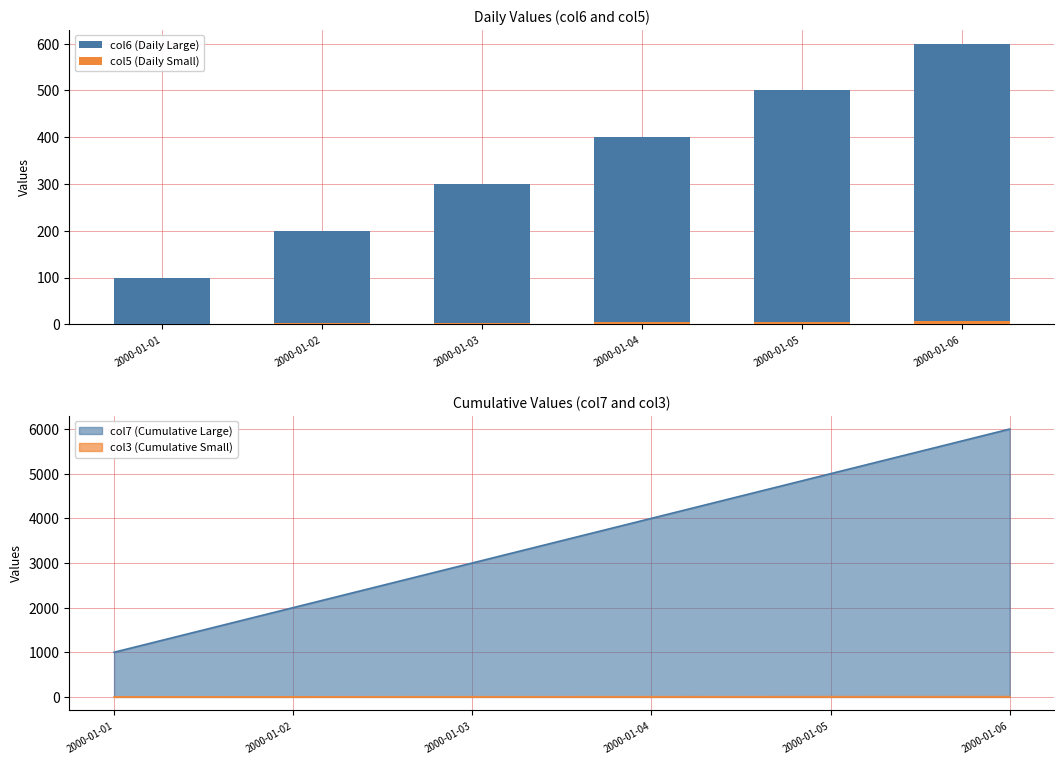

How many values in the col5 (Daily Small) series exceed 4?

2